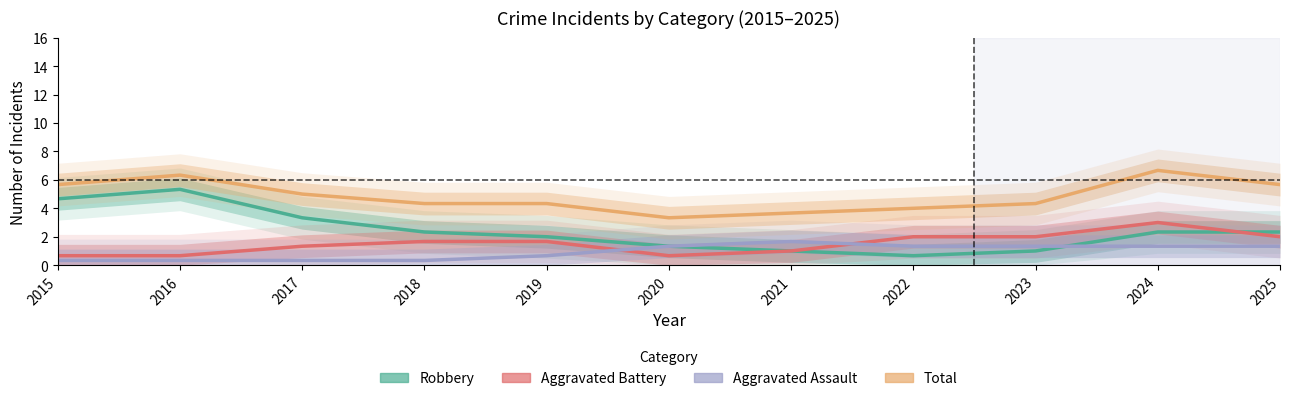

The Total series shows 5.7 at 2025. True or false?

True